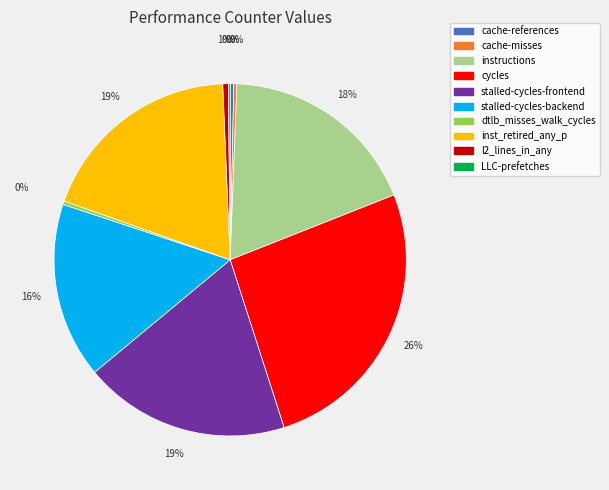

Is it true that instructions is 18% of the pie?

True